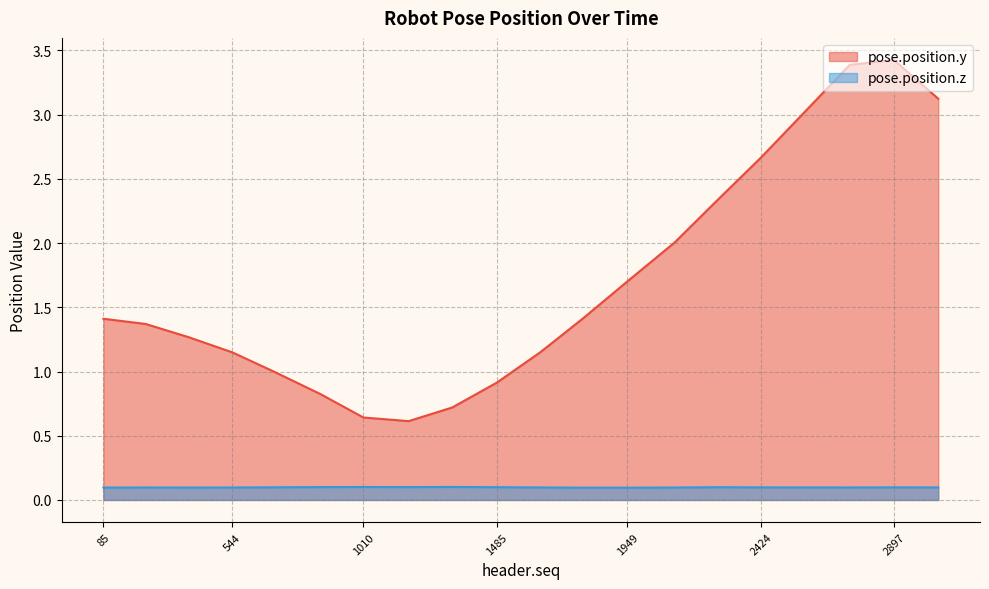

Reading left to right, list all the values displayed in this chart.

pose.position.y: 85=1.4	235=1.4	389=1.3	544=1.1	693=1.0	857=0.8	1010=0.6	1171=0.6	1326=0.7	1485=0.9	1640=1.2	1790=1.4	1949=1.7	2116=2.0	2270=2.3	2424=2.7	2579=3.0	2740=3.4	2897=3.4	3055=3.1
pose.position.z: 85=0.1	235=0.1	389=0.1	544=0.1	693=0.1	857=0.1	1010=0.1	1171=0.1	1326=0.1	1485=0.1	1640=0.1	1790=0.1	1949=0.1	2116=0.1	2270=0.1	2424=0.1	2579=0.1	2740=0.1	2897=0.1	3055=0.1